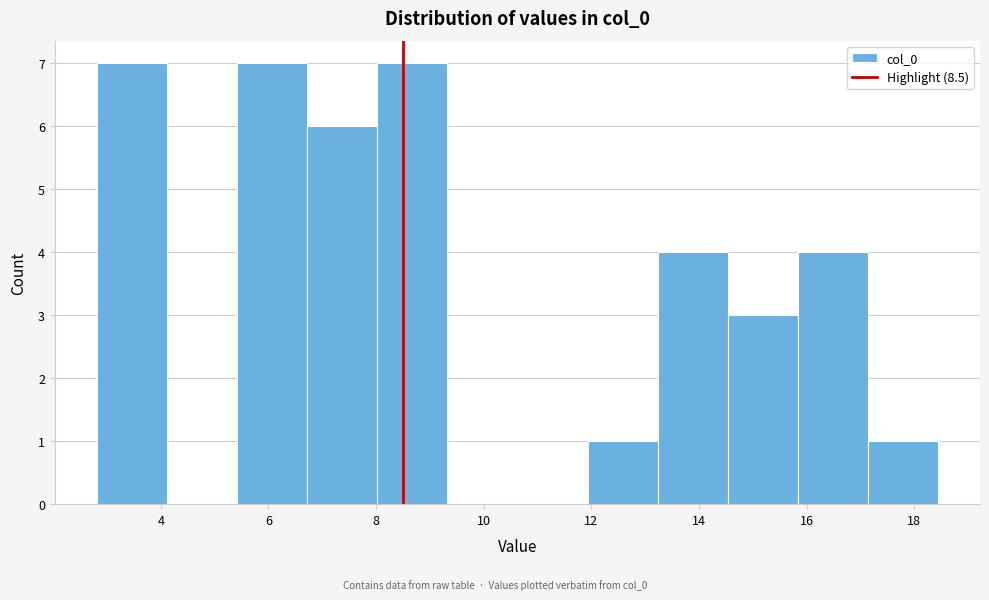

Reading left to right, list every bar in this chart as the range it spans on the x-axis followed by its height. Neither the bar edges nor the heights are printed on the chart, so give them approximately, as read against the axes.

2.8 to 4.2: 7
4.2 to 5.4: 0
5.4 to 6.8: 7
6.8 to 8.0: 6
8.0 to 9.4: 7
9.4 to 10.6: 0
10.6 to 12.0: 0
12.0 to 13.2: 1
13.2 to 14.6: 4
14.6 to 15.8: 3
15.8 to 17.2: 4
17.2 to 18.4: 1